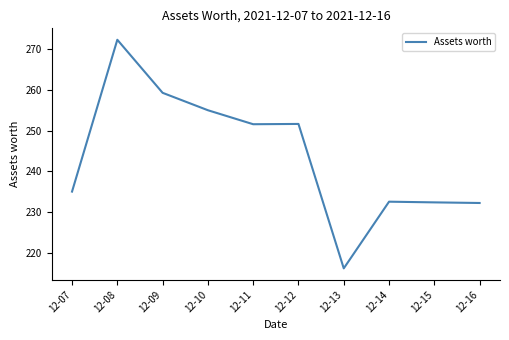

What is the change in value from 12-12 to 12-13?

-35.5